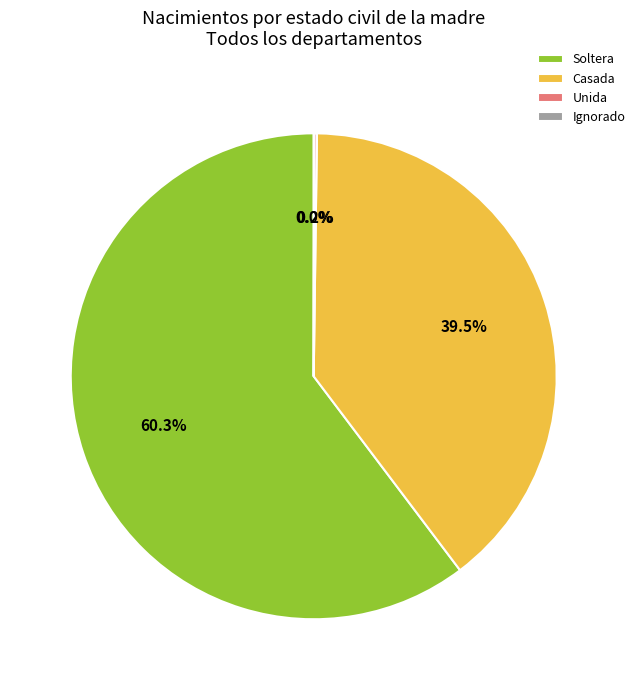

Which category has the biggest portion of the pie?

Soltera